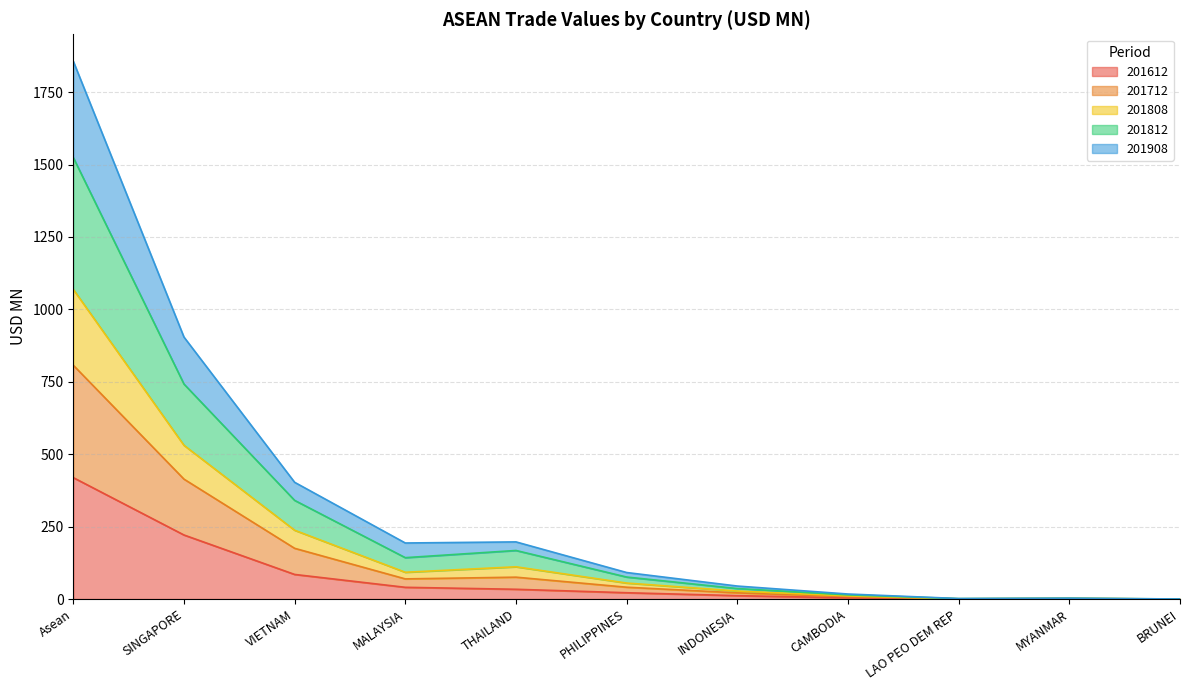

What value does the 201812 series have at BRUNEI?

0.2